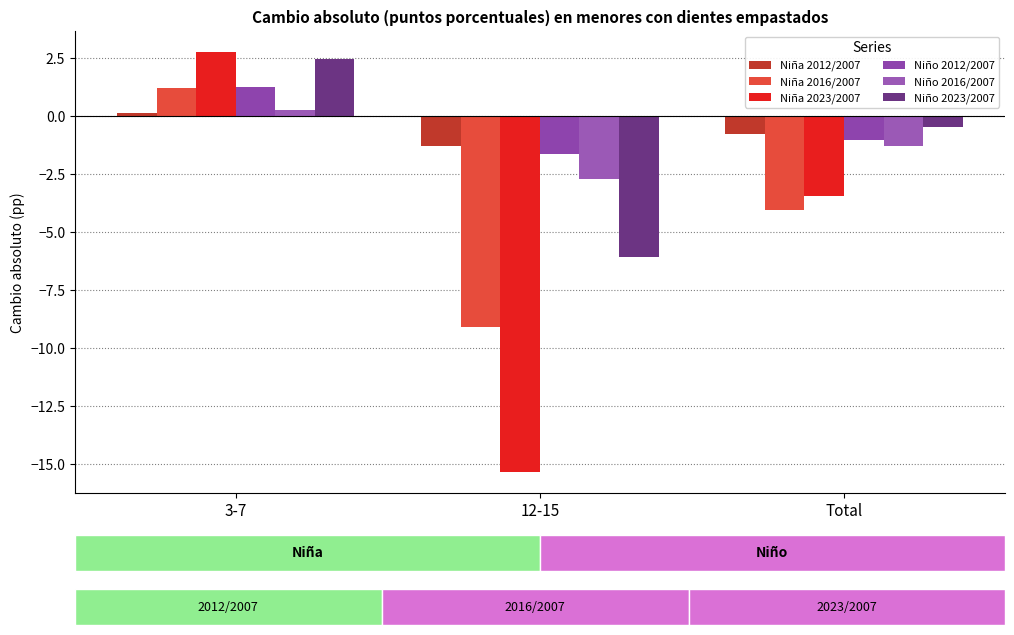

What is the average value of the Niño 2023/2007 series?

-1.4